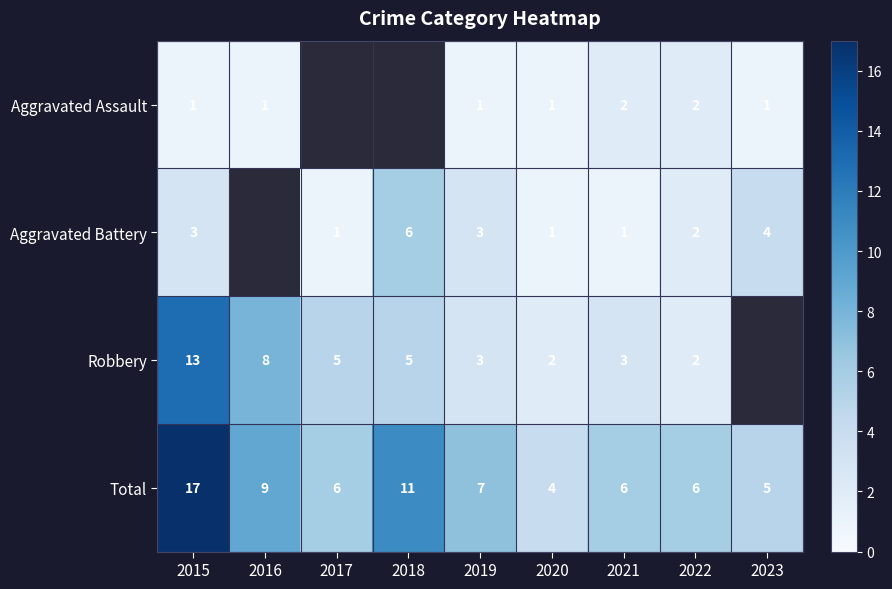

Rank the series at 2015 from highest to lowest value.

Total, Robbery, Aggravated Battery, Aggravated Assault